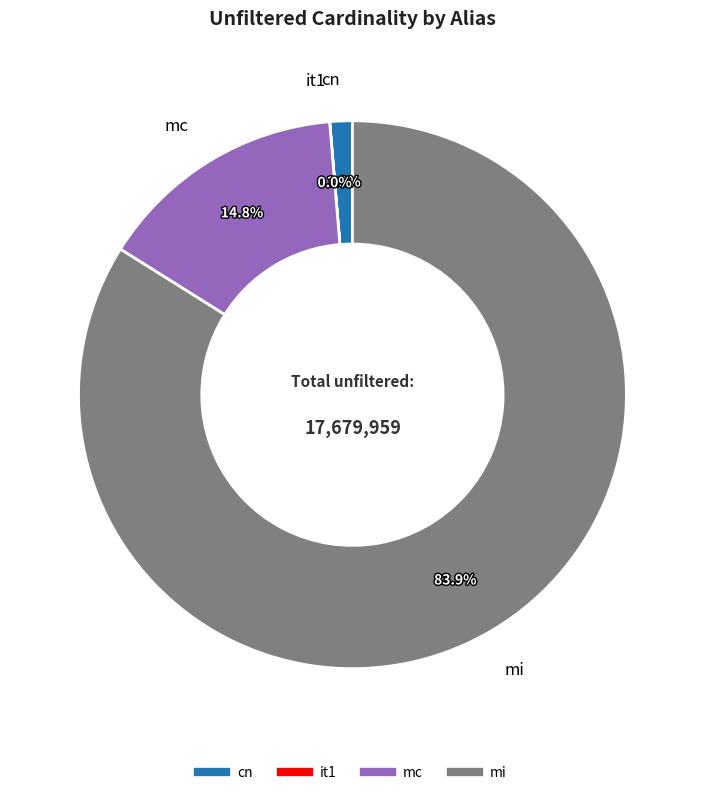

Which category has the biggest portion of the pie?

mi